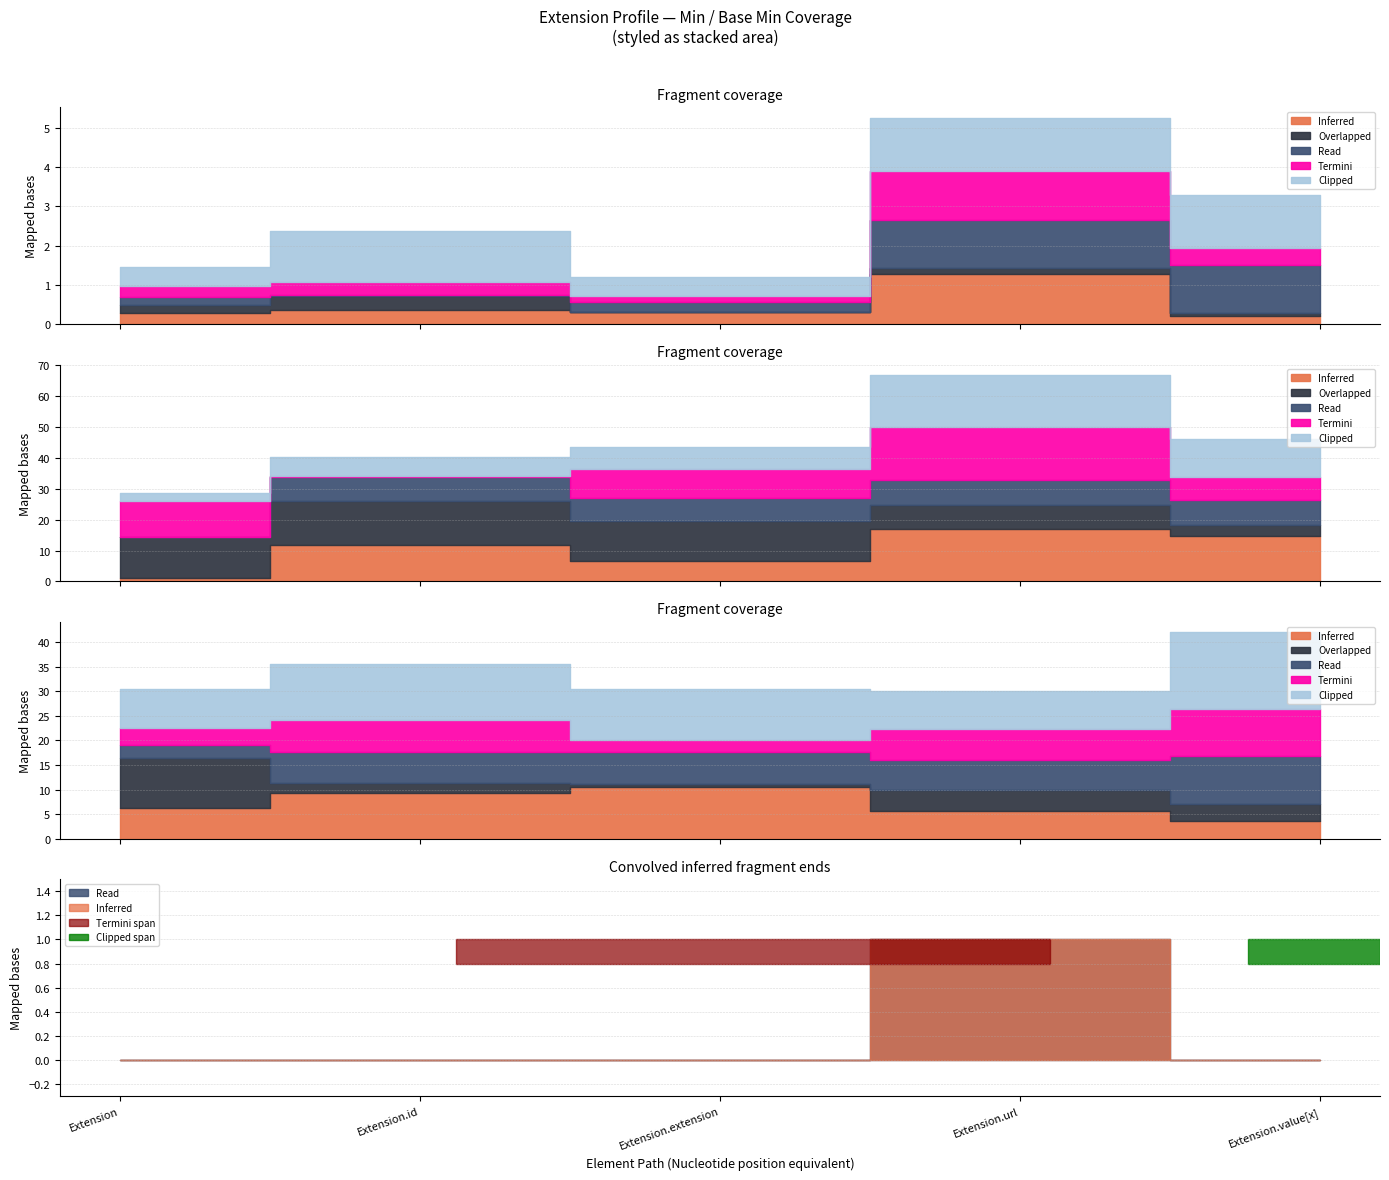

Is the value of Overlapped at Extension.url greater than the value of Read at Extension.extension?

No